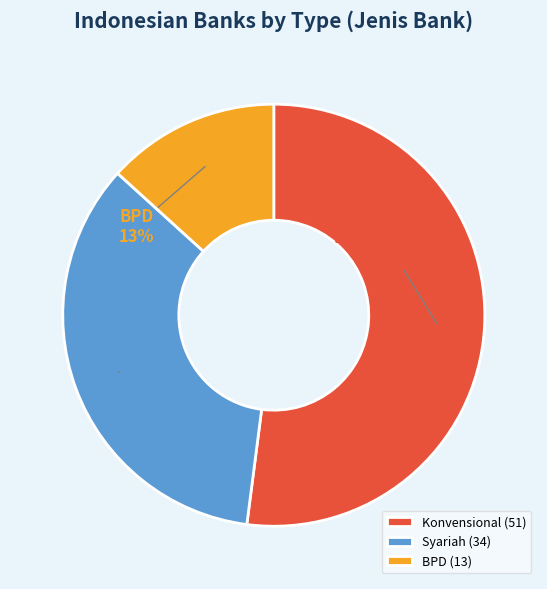

What is the majority slice?

Konvensional